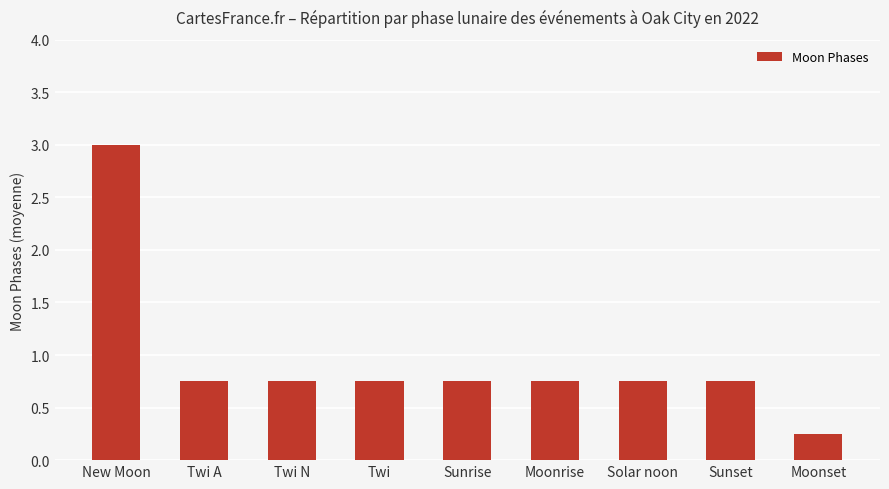

What is the greatest value displayed?

3.0